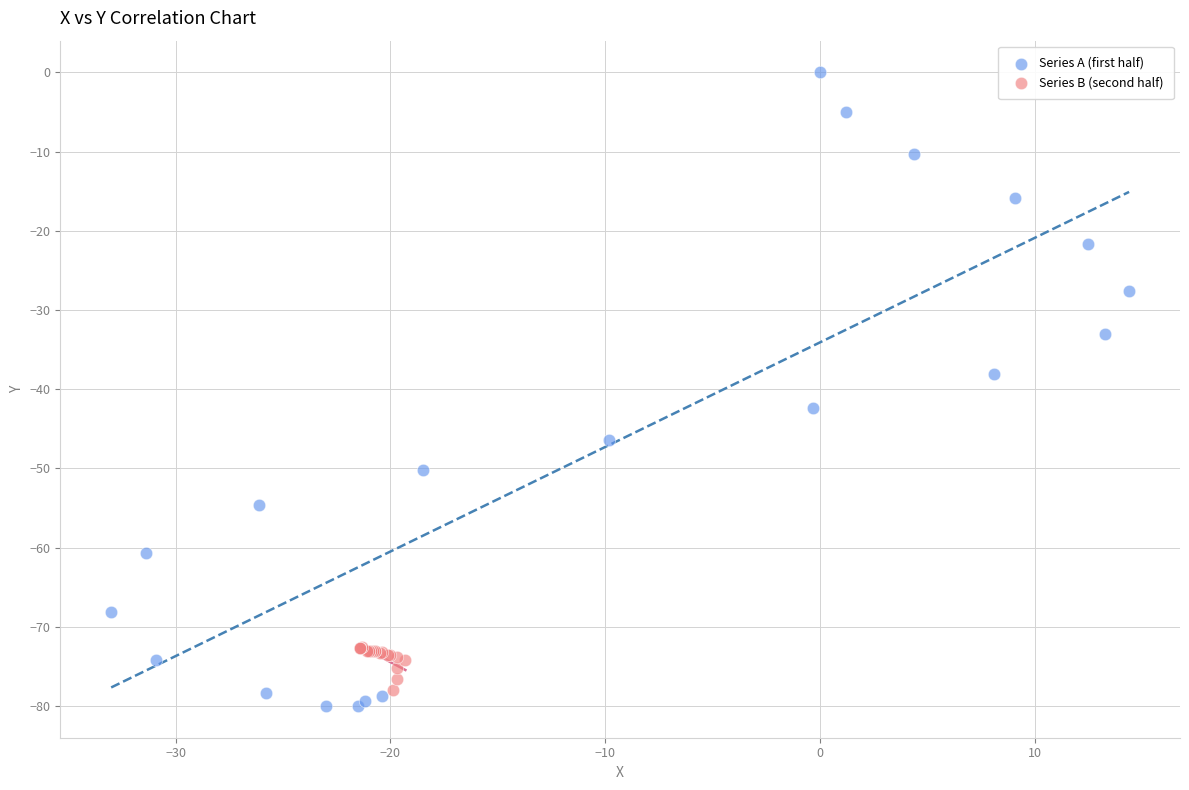

Which series contains the highest Y value?

Series A (first half)